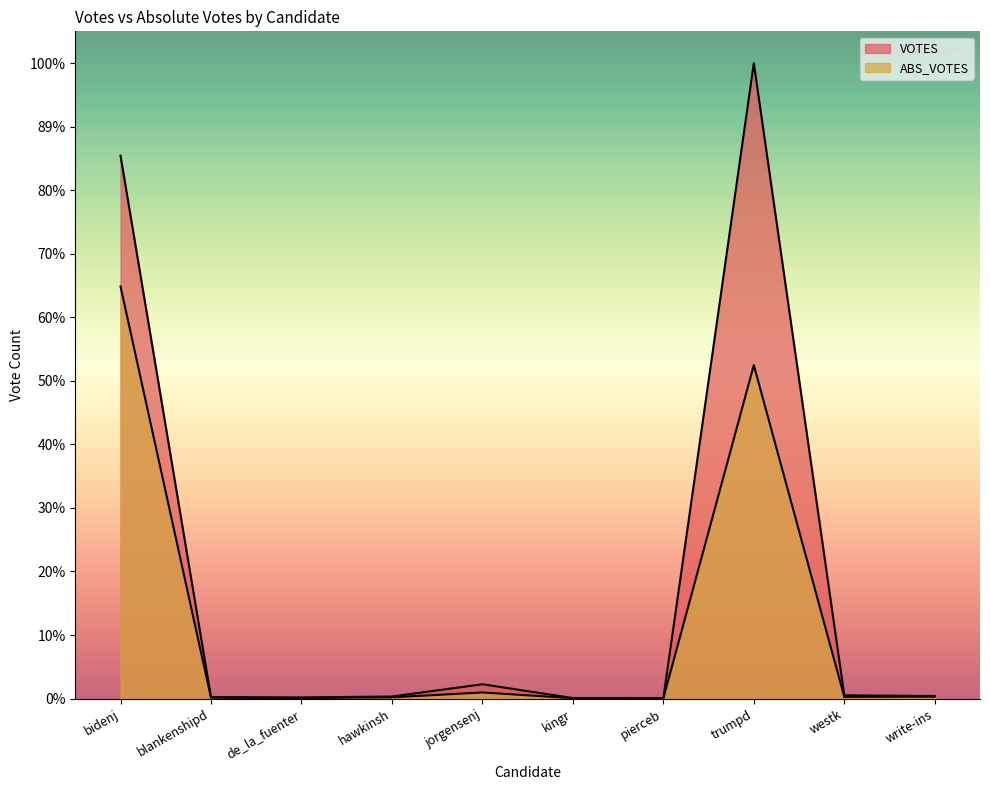

Which category has the highest value across all series?

trumpd